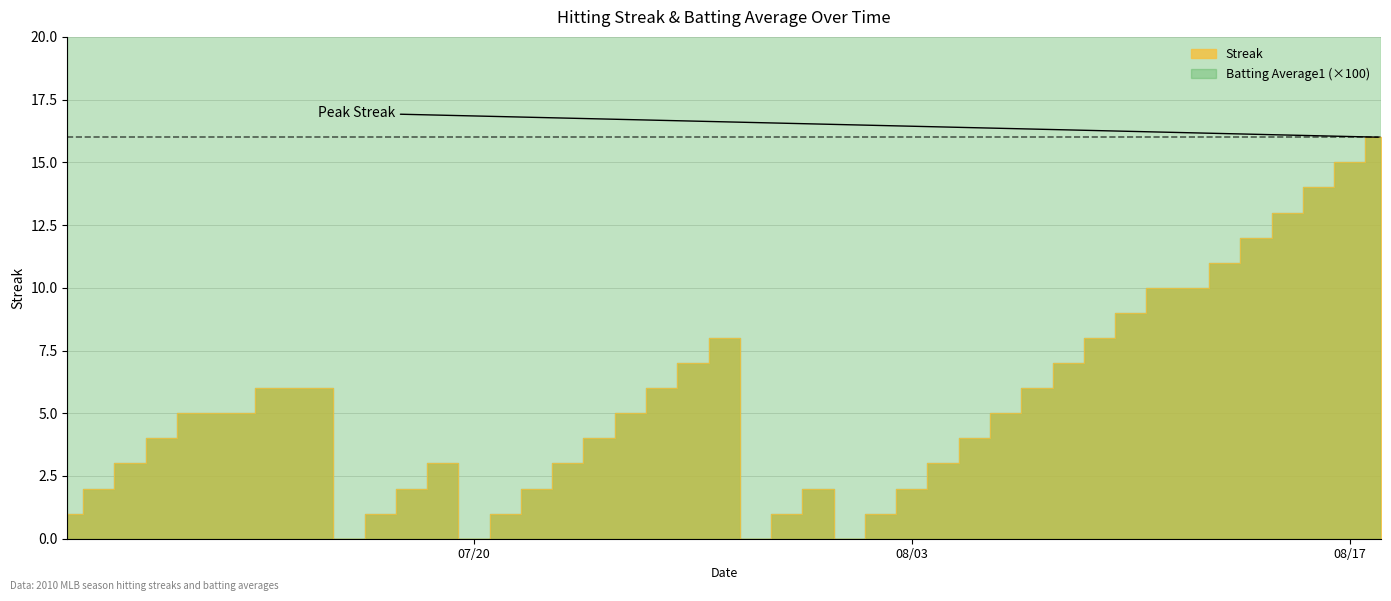

True or false: Streak and Batting Average1 intersect in this chart.

False